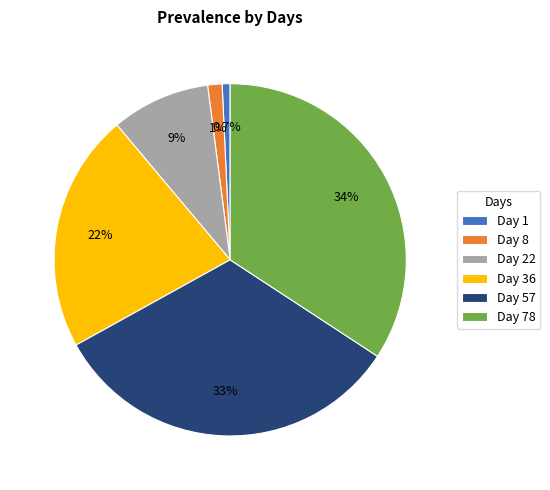

What portion of the pie excludes Day 78?

65.8%